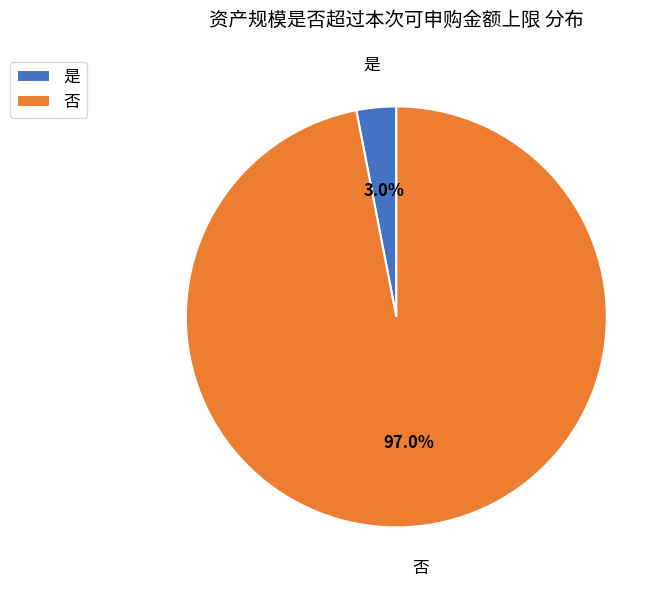

The 否 slice represents 87% of the pie. True or false?

False